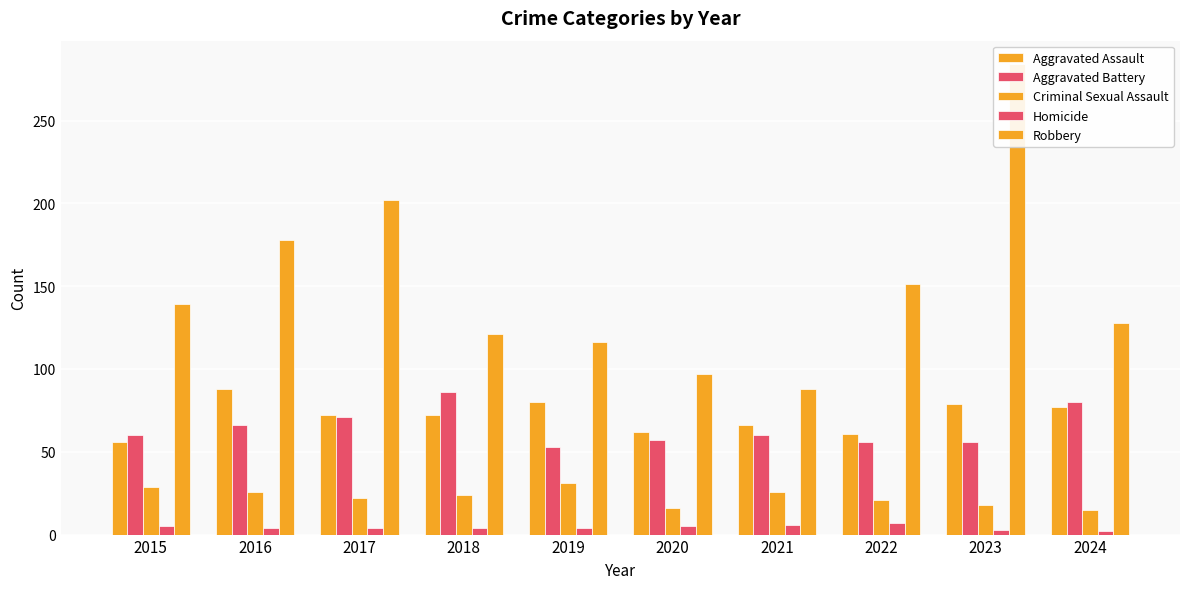

What is the total value across all series at 2024?

302